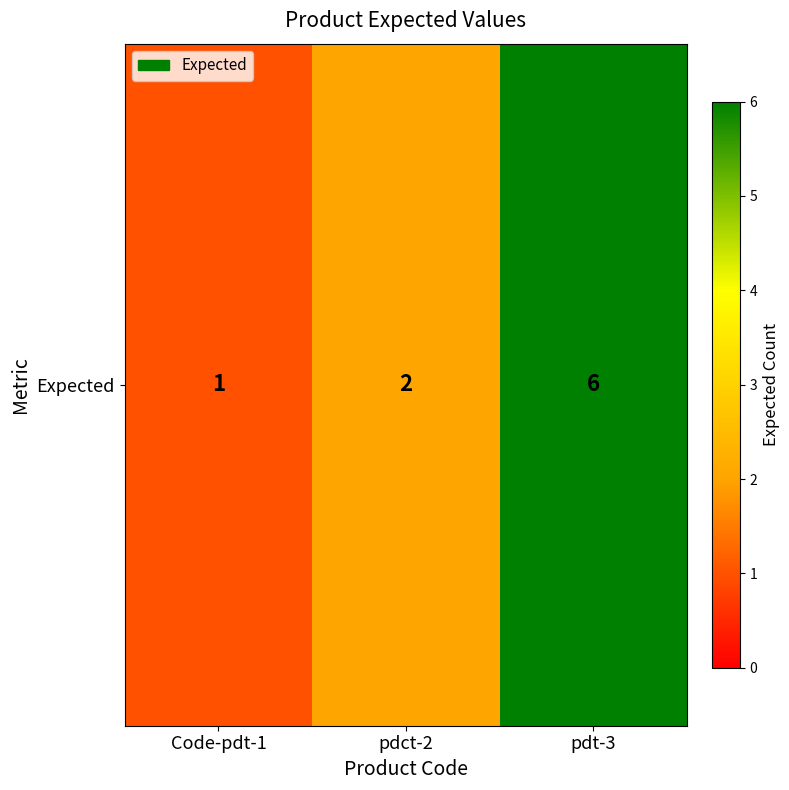

What is the difference between the maximum and minimum values?

5